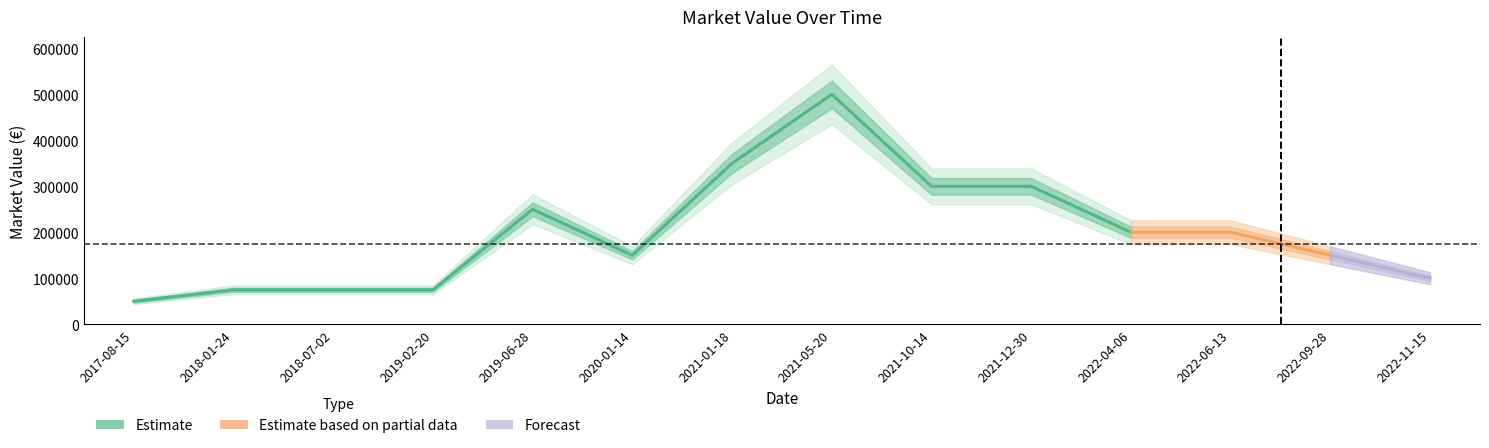

Rank the categories by value from lowest to highest.

2017-08-15, 2018-01-24, 2018-07-02, 2019-02-20, 2022-11-15, 2020-01-14, 2022-09-28, 2022-04-06, 2022-06-13, 2019-06-28, 2021-10-14, 2021-12-30, 2021-01-18, 2021-05-20